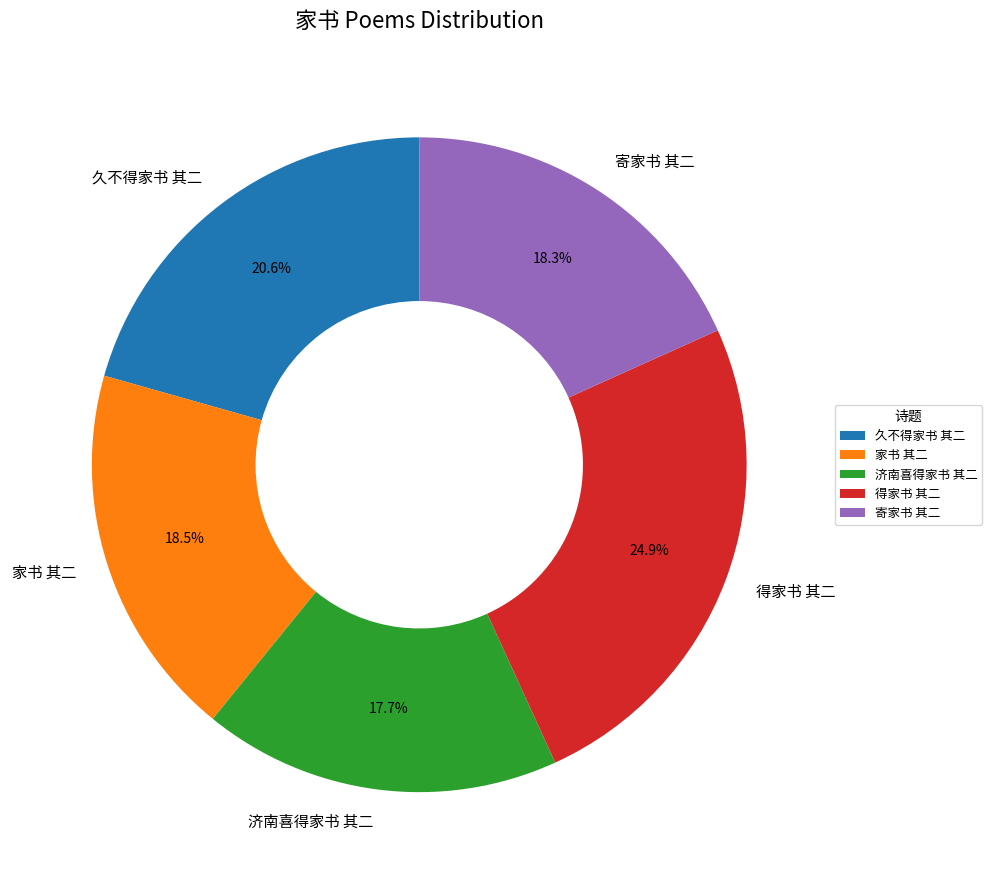

Combined, do 济南喜得家书 其二 and 寄家书 其二 account for over 50%?

No